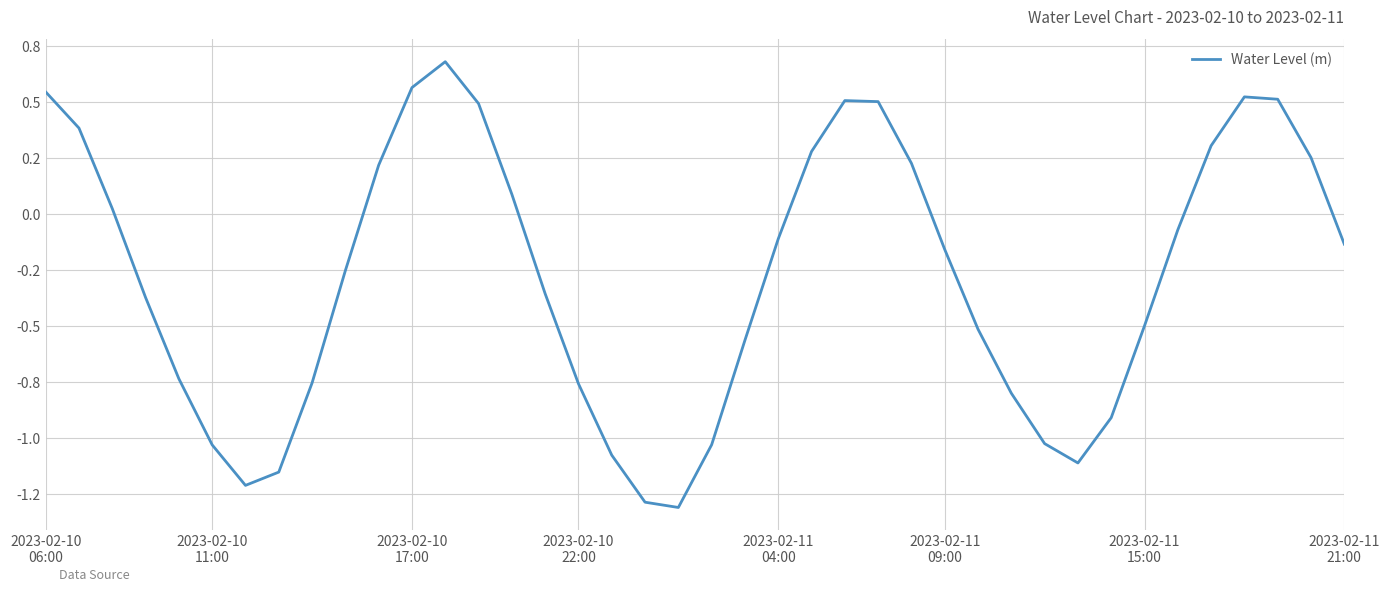

Does the chart display data point markers on the line(s)?

No